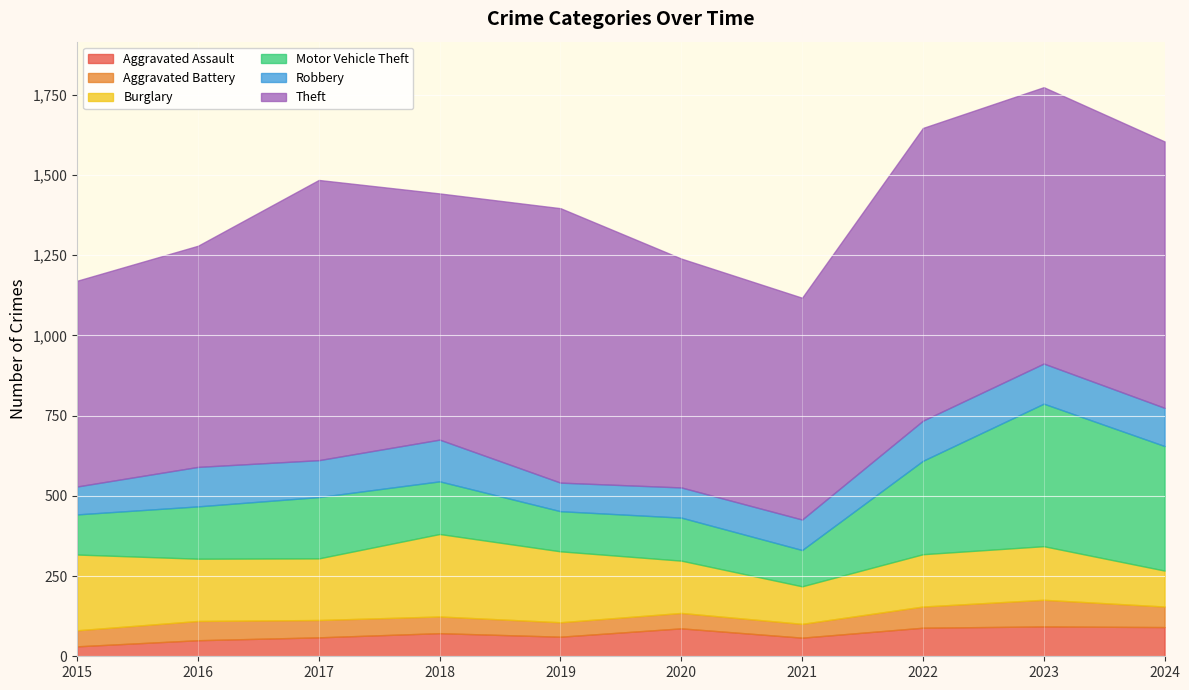

What is the difference between the highest and lowest values at 2015?

610